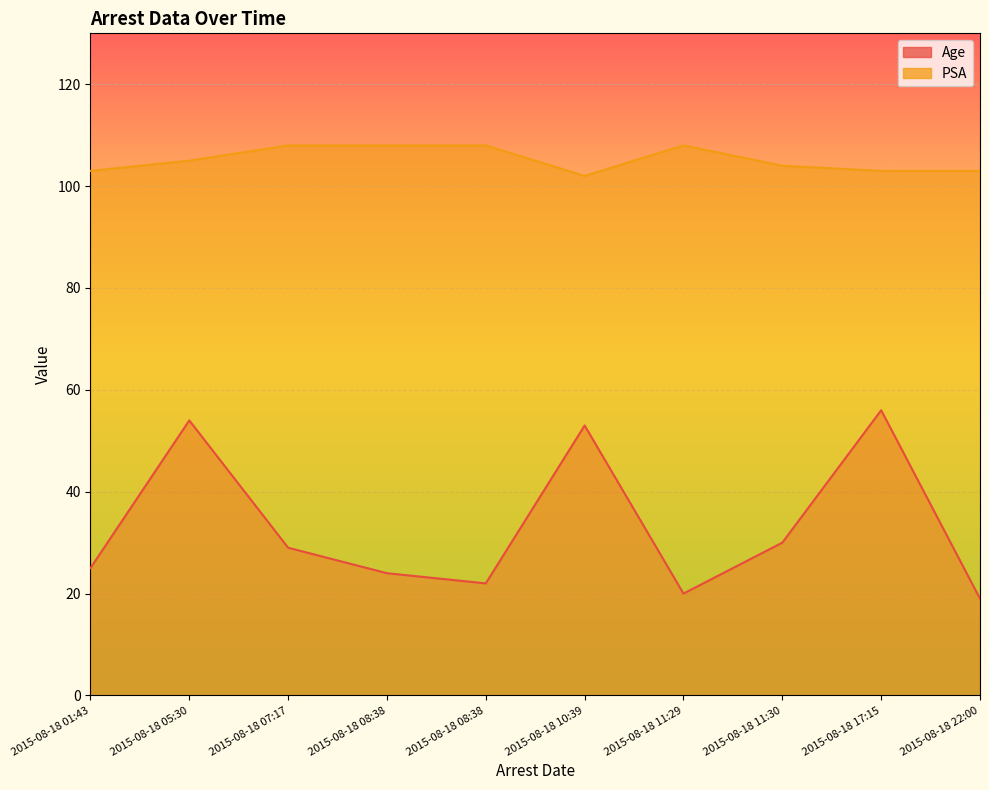

Reading right to left, transcribe all the data shown in this chart.

Age: 19	56	30	20	53	22	24	29	54	25
PSA: 103	103	104	108	102	108	108	108	105	103